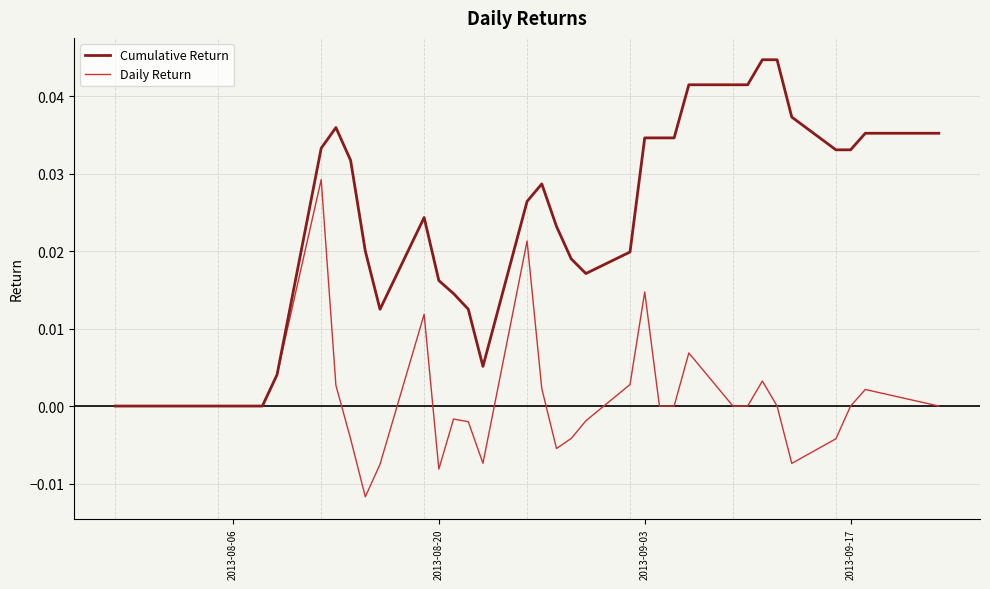

Which series has the largest range (max minus min)?

Cumulative Return